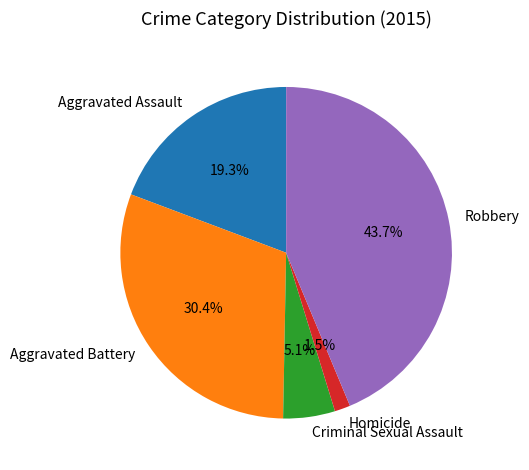

Which has a higher value, Robbery or Criminal Sexual Assault?

Robbery